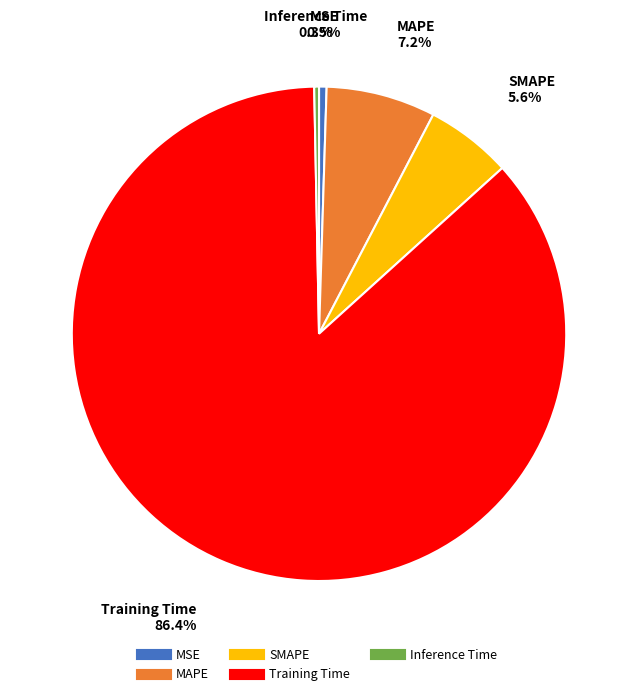

Does Training Time represent more than half of the total?

Yes